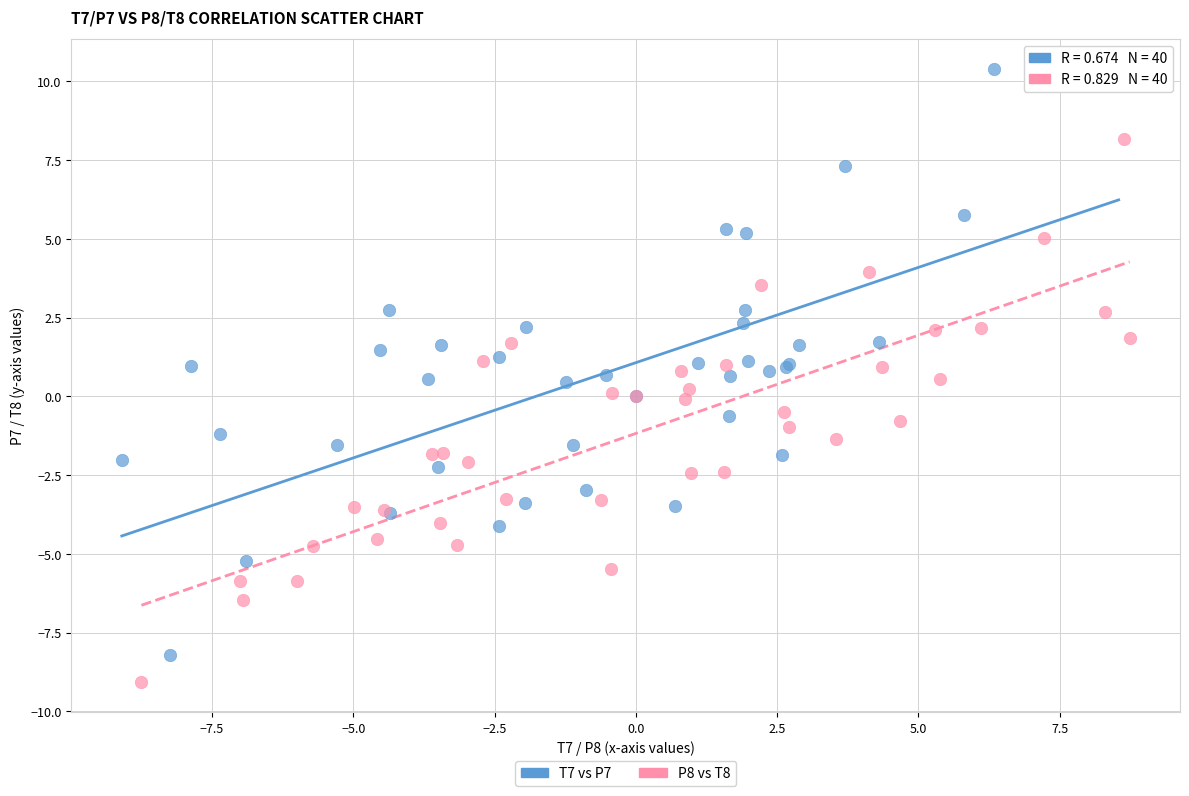

What are all the series names shown in the legend?

T7 vs P7, P8 vs T8